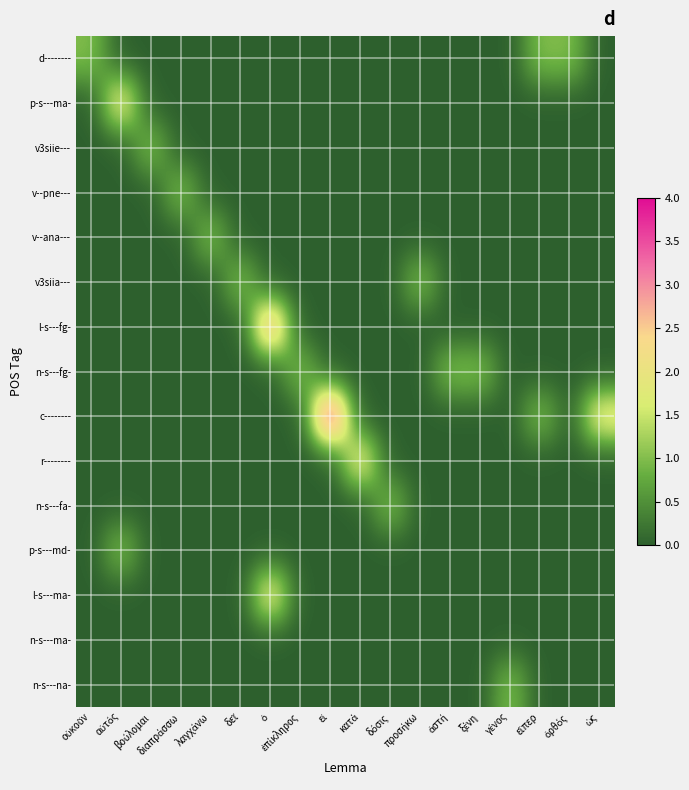

At εἰ, list the series in order from smallest to largest.

d--------, p-s---ma-, v3siie---, v--pne---, v--ana---, v3siia---, l-s---fg-, n-s---fg-, r--------, n-s---fa-, p-s---md-, l-s---ma-, n-s---ma-, n-s---na-, c--------